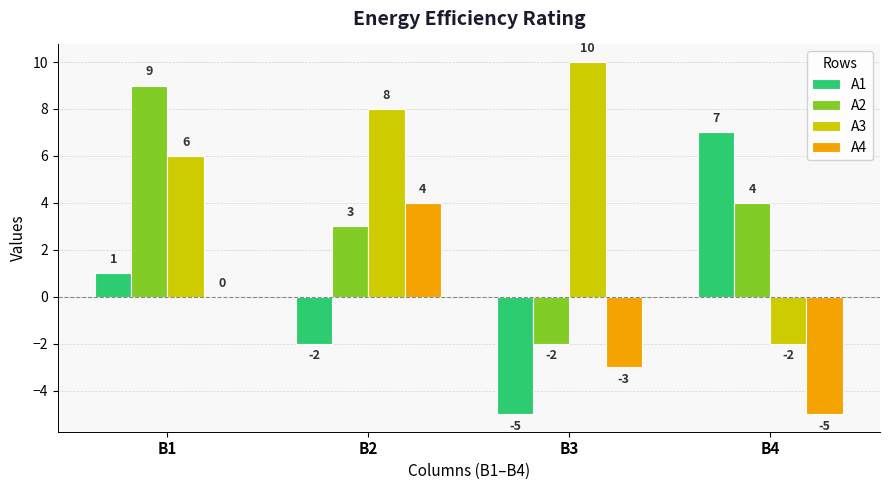

What are all the series names shown in the legend?

А1, А2, А3, А4